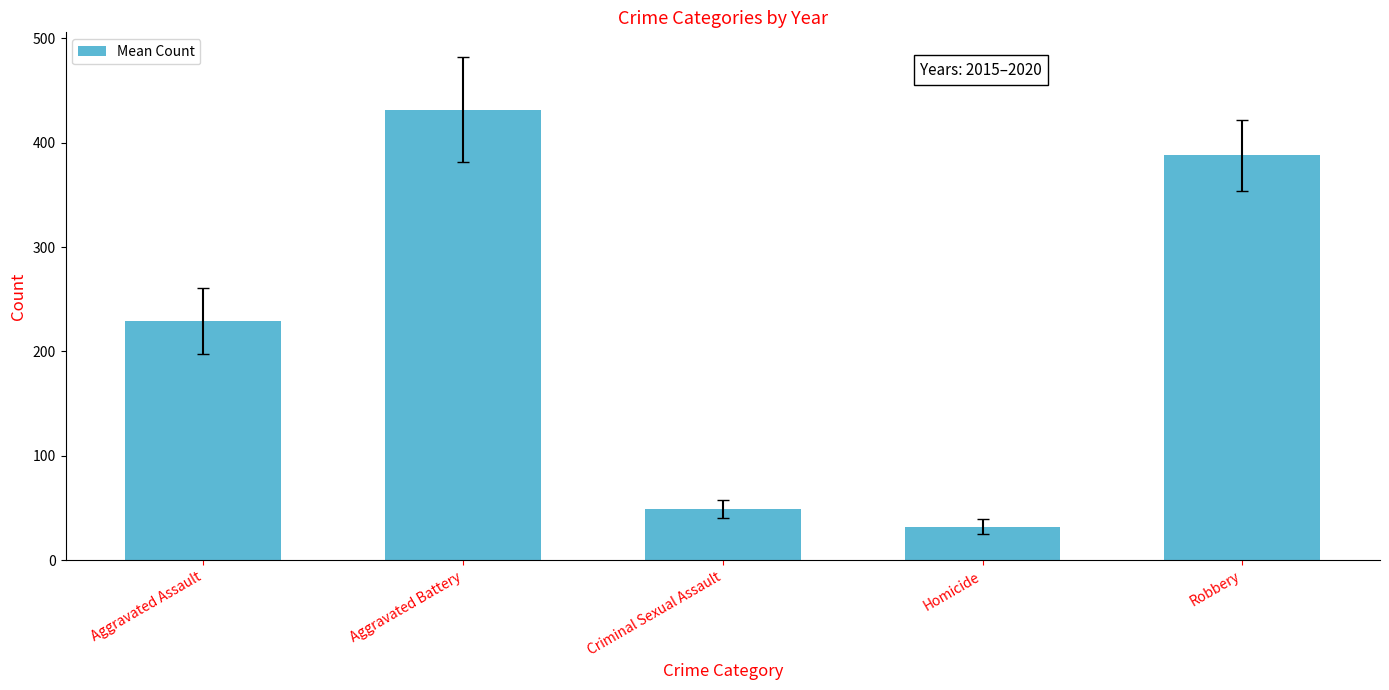

Rank the categories by value from lowest to highest.

Homicide, Criminal Sexual Assault, Aggravated Assault, Robbery, Aggravated Battery